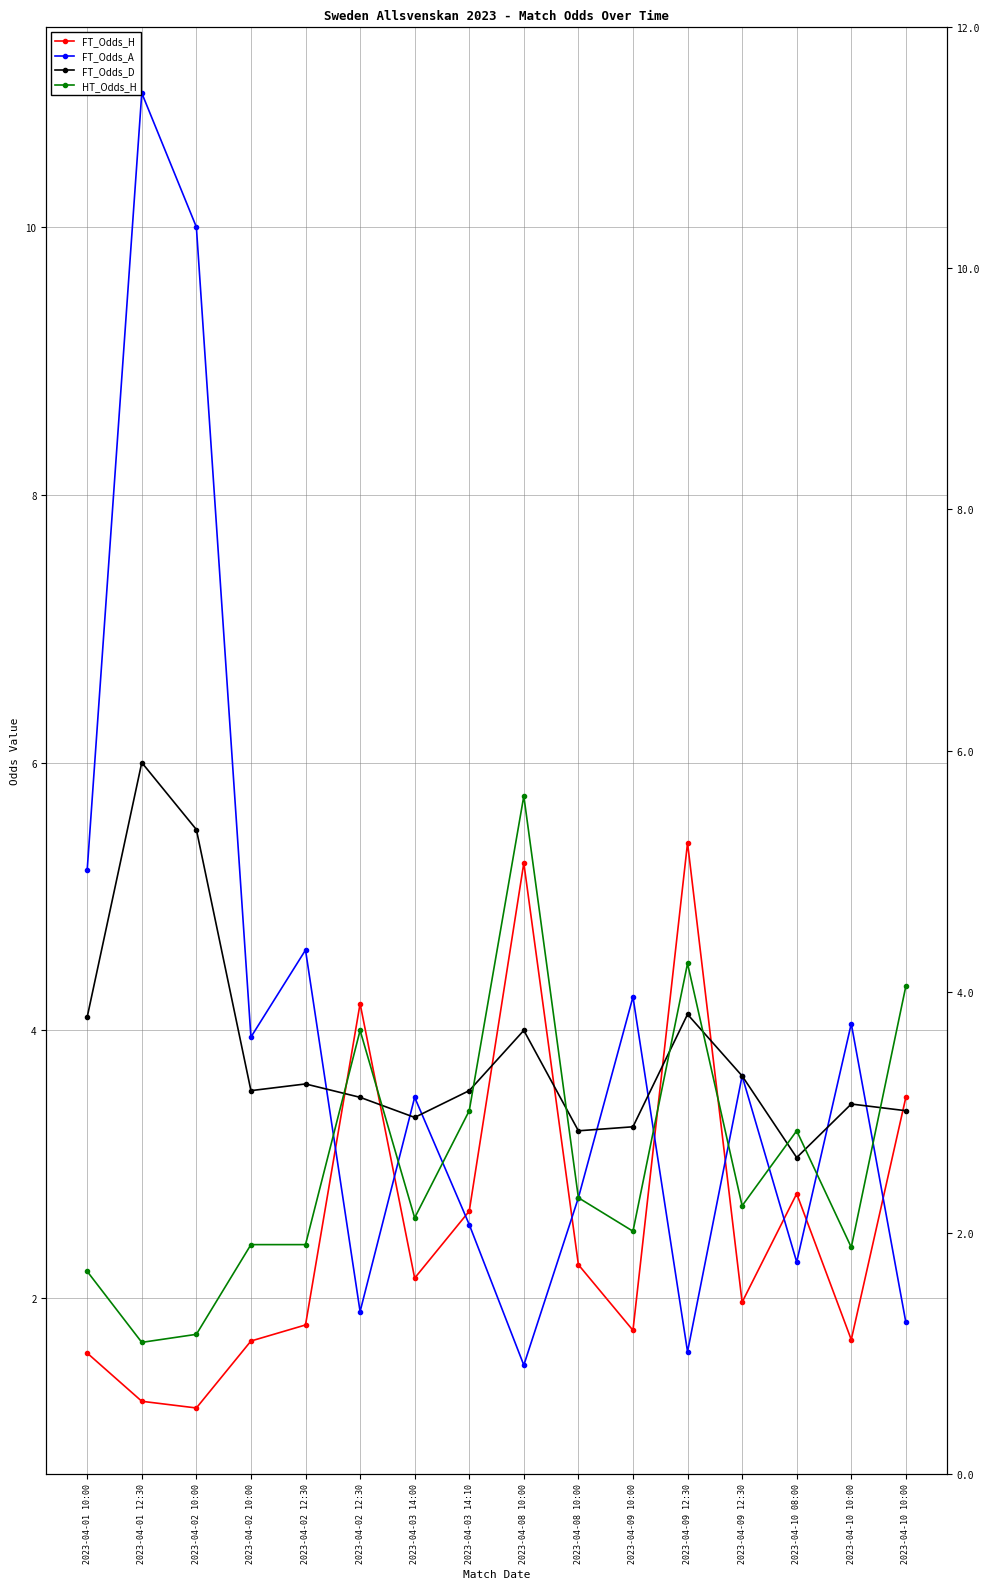

What are all the series names shown in the legend?

FT_Odds_H, FT_Odds_A, FT_Odds_D, HT_Odds_H